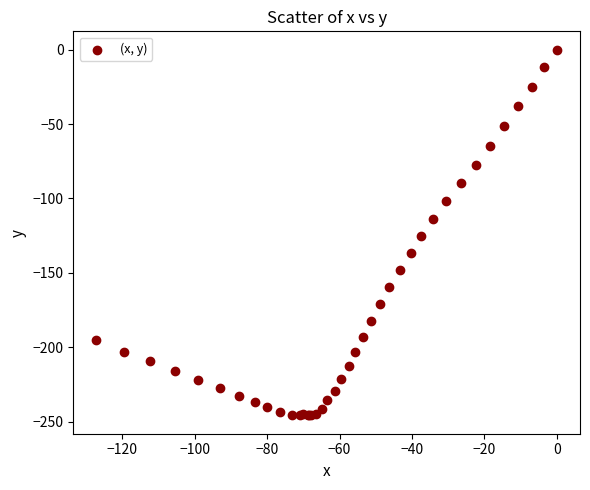

What Y value in the scatter plot is closest to -122?

-125.2